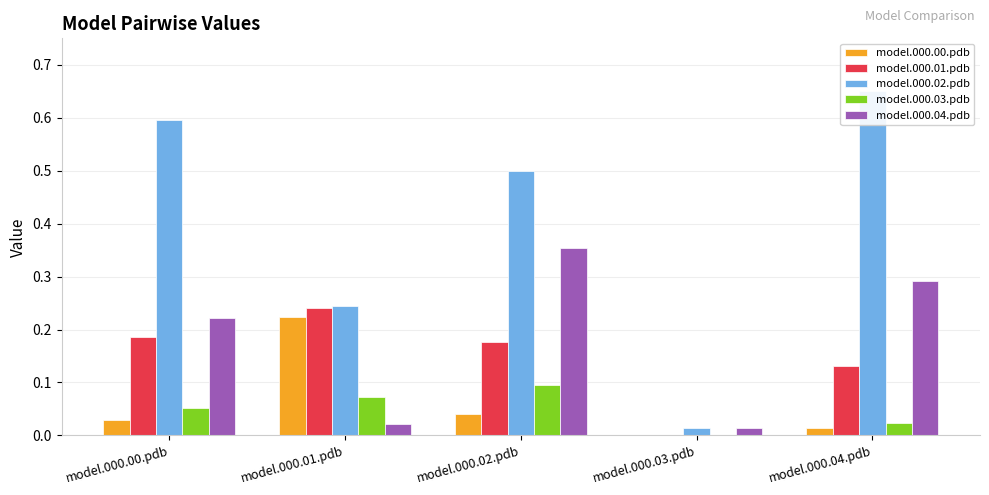

True or false: model.000.02.pdb has a value of 0.0 at model.000.03.pdb.

True